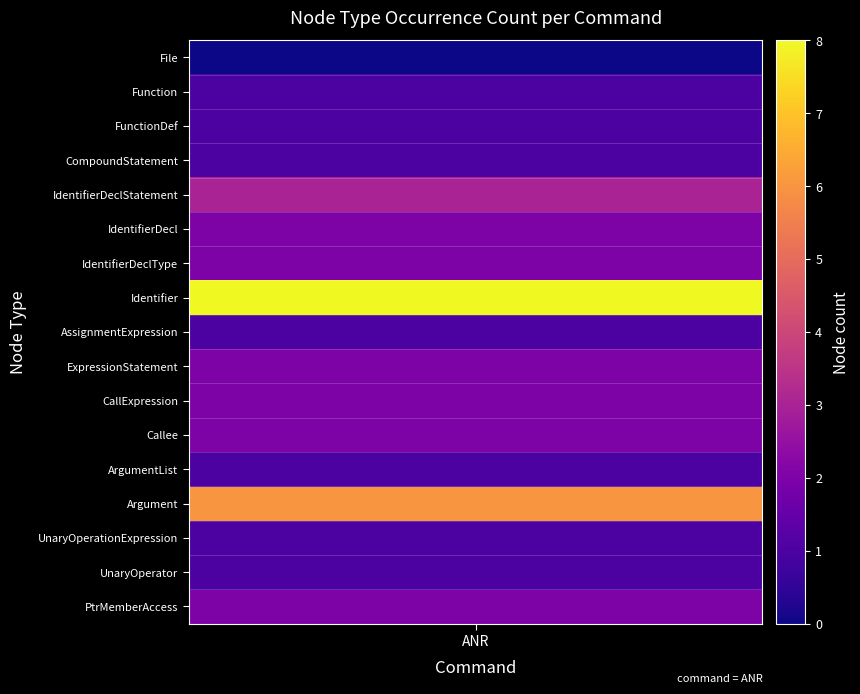

True or false: ExpressionStatement has a value of 1 at 4.

False